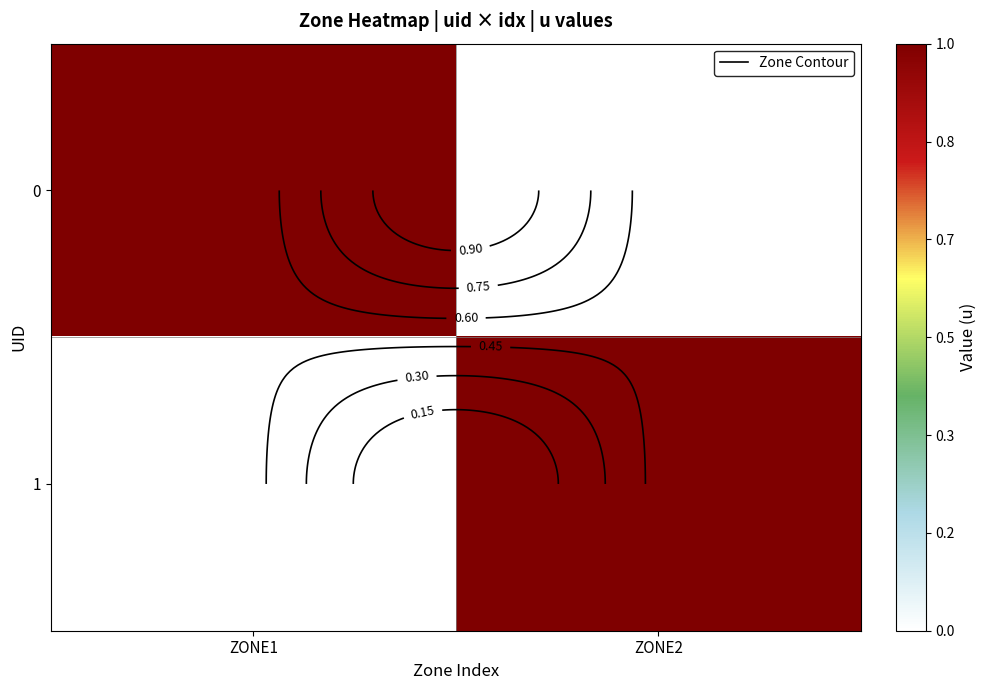

Which has a higher value, ZONE1 or ZONE2?

ZONE1